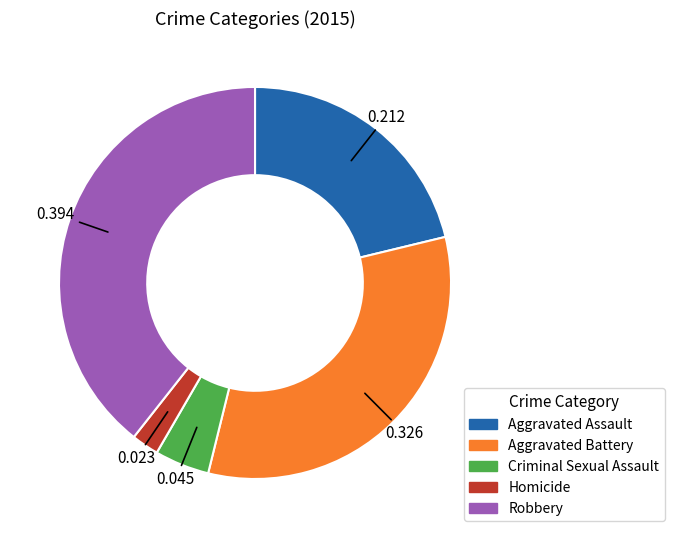

Count the number of slices in the pie.

5